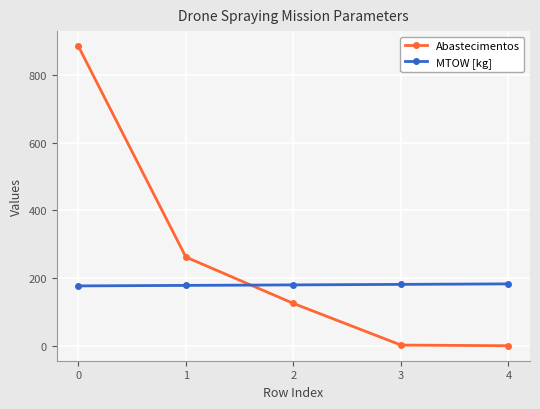

What are all the series names shown in the legend?

Abastecimentos, MTOW [kg]